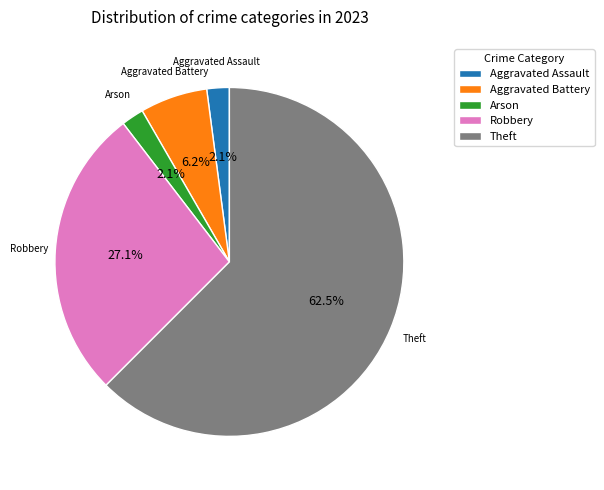

What portion of the pie excludes Aggravated Assault?

97.9%